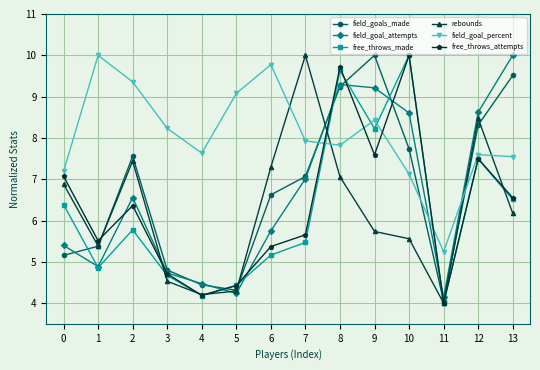

Which series changed the most between 1 and 3?

field_goal_percent